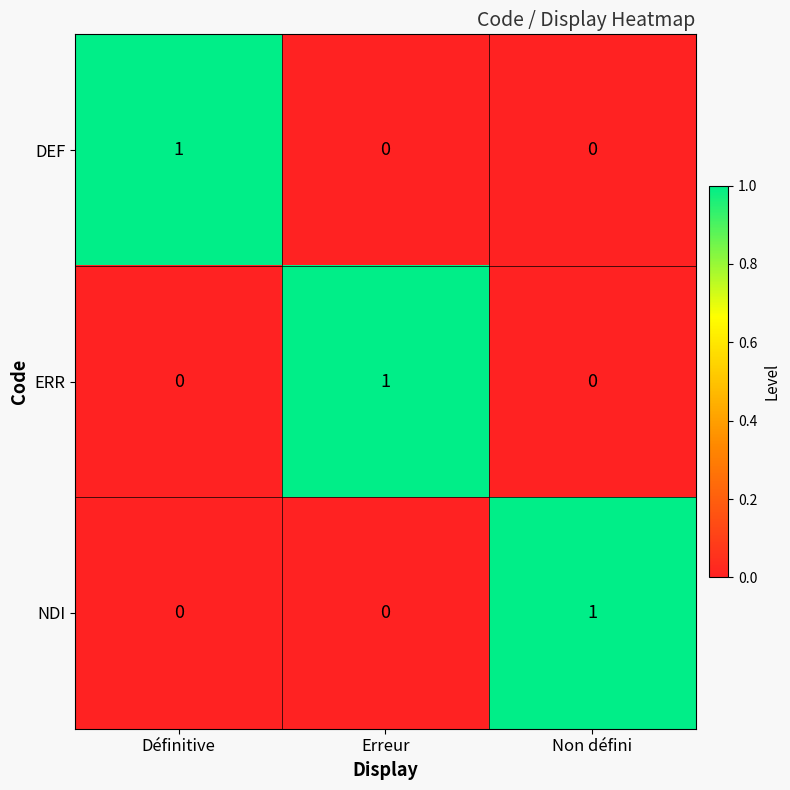

At which label does DEF reach its peak?

Définitive